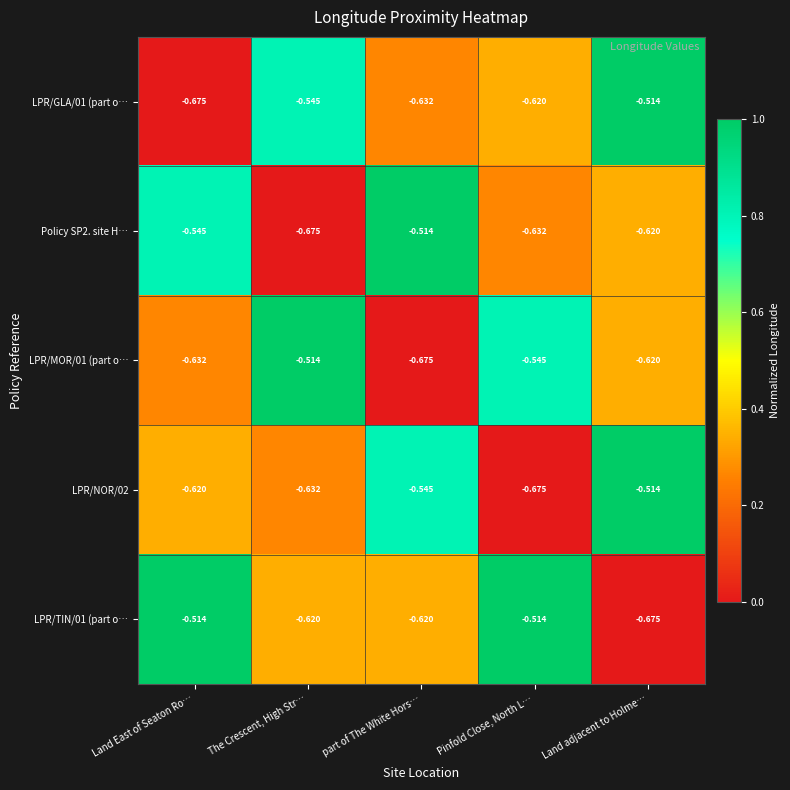

Which series changed the most between part of The White Hors… and Land adjacent to Holme…?

LPR/GLA/01 (part o…